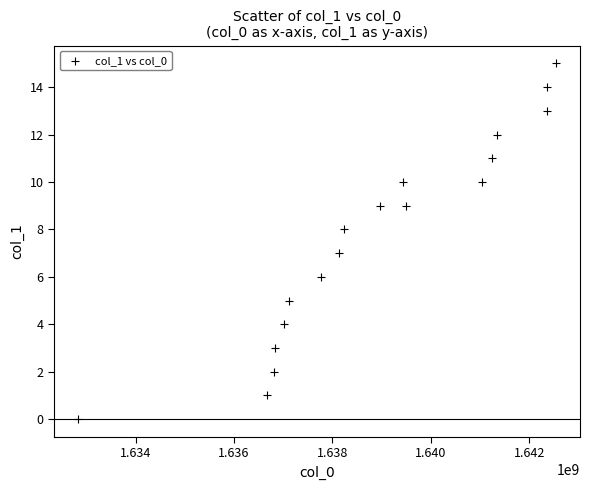

What is the range of Y values (max minus min)?

15